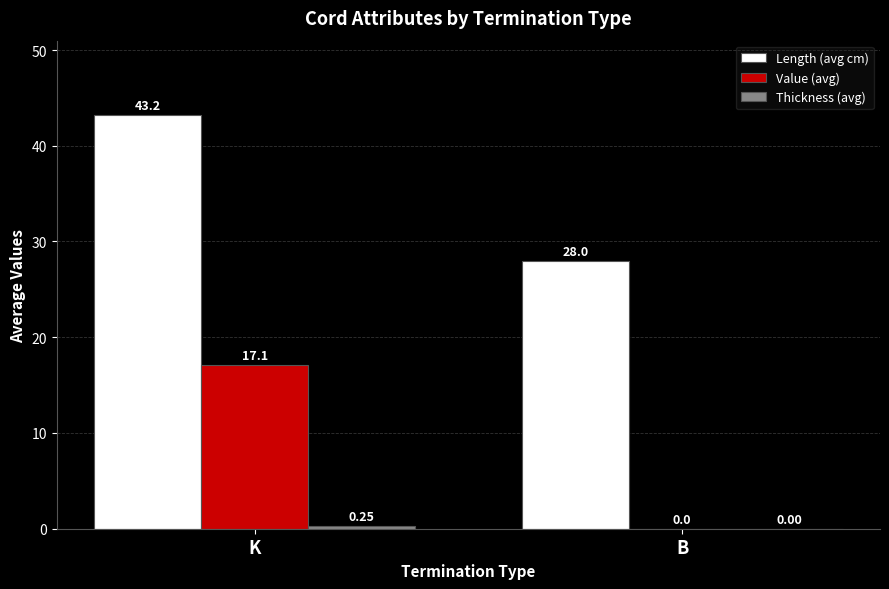

At which label is Length (avg cm) closest to 35?

B